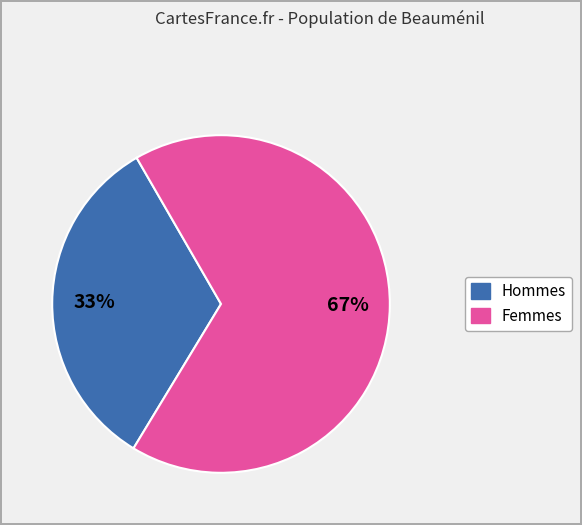

To the nearest percent, what is the difference between the largest and smallest slice percentages?

34%